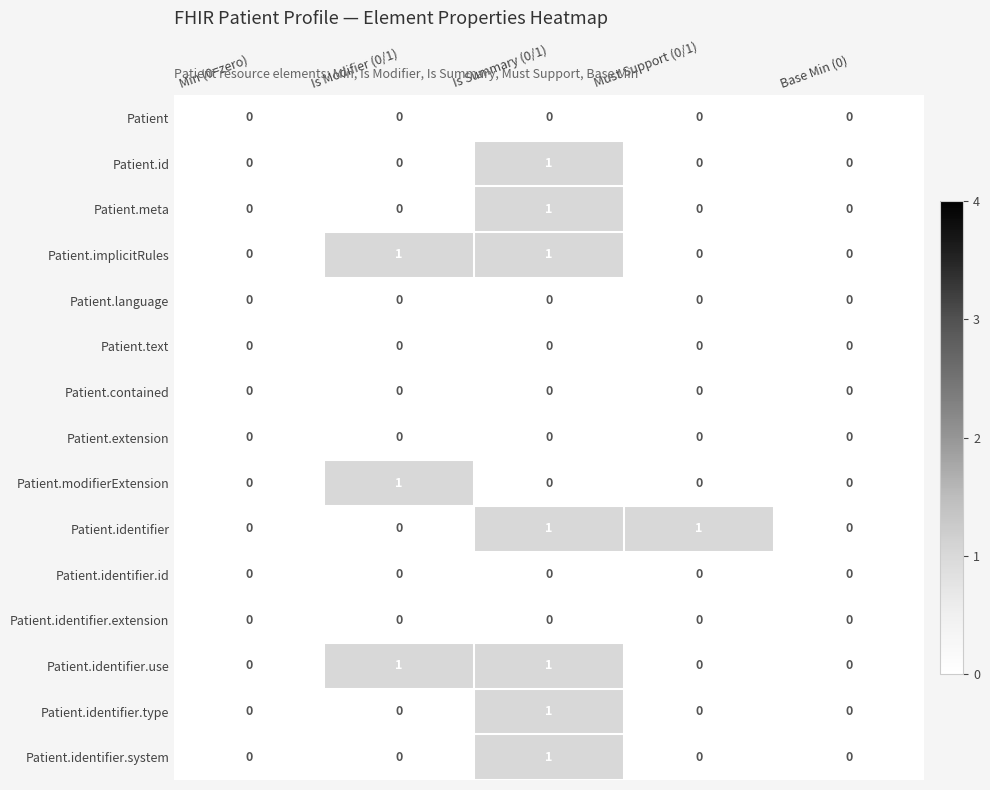

The Patient.identifier.extension series shows 0 at Is Modifier (0/1). True or false?

True